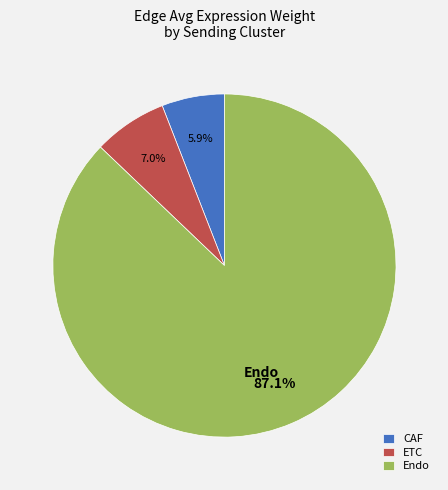

Is Endo the majority of the pie?

Yes